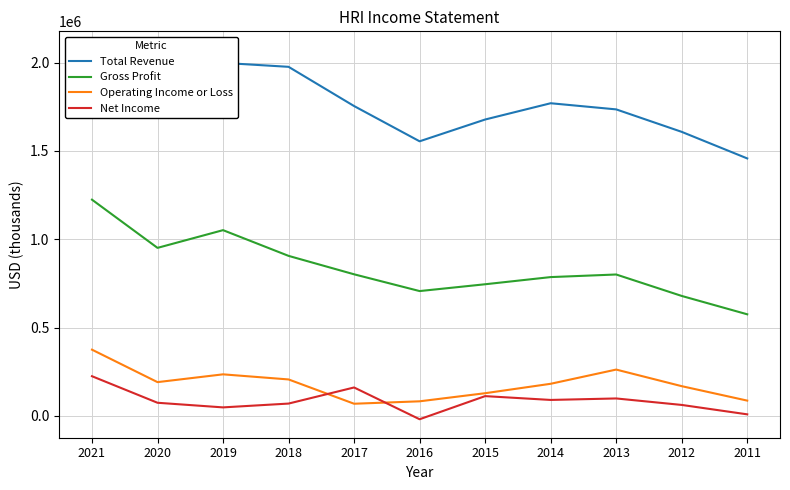

Reading left to right, extract all data points from this chart.

Total Revenue: 2073100	1781300	1999000	1976700	1754500	1554800	1678200	1770400	1735600	1608300	1457800
Gross Profit: 1224200	951100	1051500	905800	801400	706400	745000	785600	800300	678800	574800
Operating Income or Loss: 374500	190600	234700	205800	68200	81900	127800	181200	261700	167700	85900
Net Income: 224100	73700	47500	69100	160300	-19700	111300	89700	98100	61400	8100